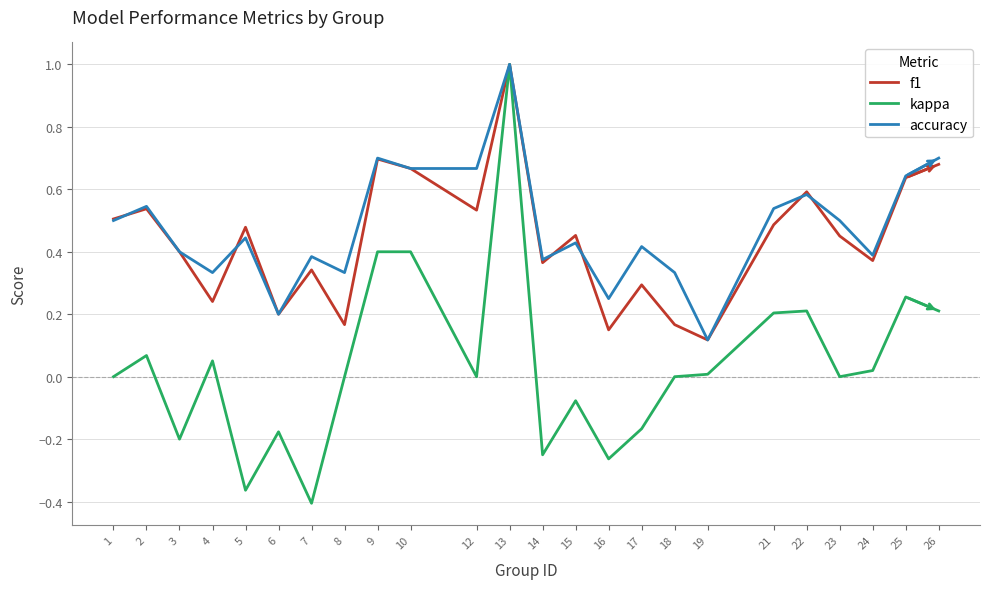

At which category does f1 reach its first local valley?

4